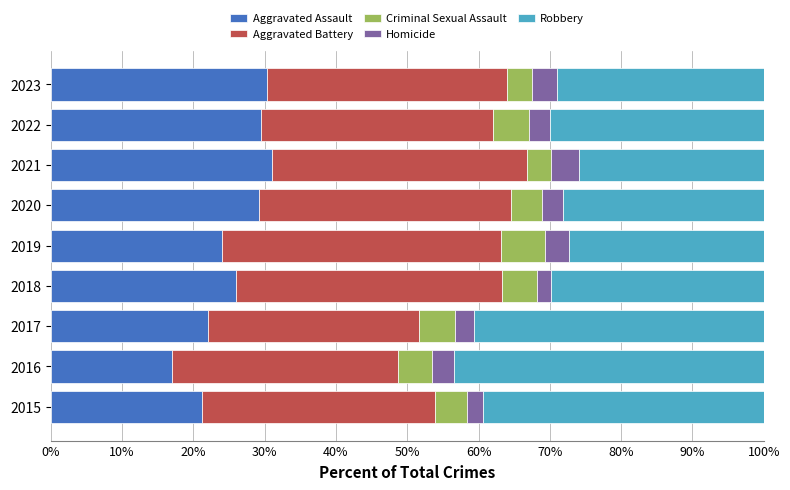

At which label does Aggravated Assault reach its minimum?

2016